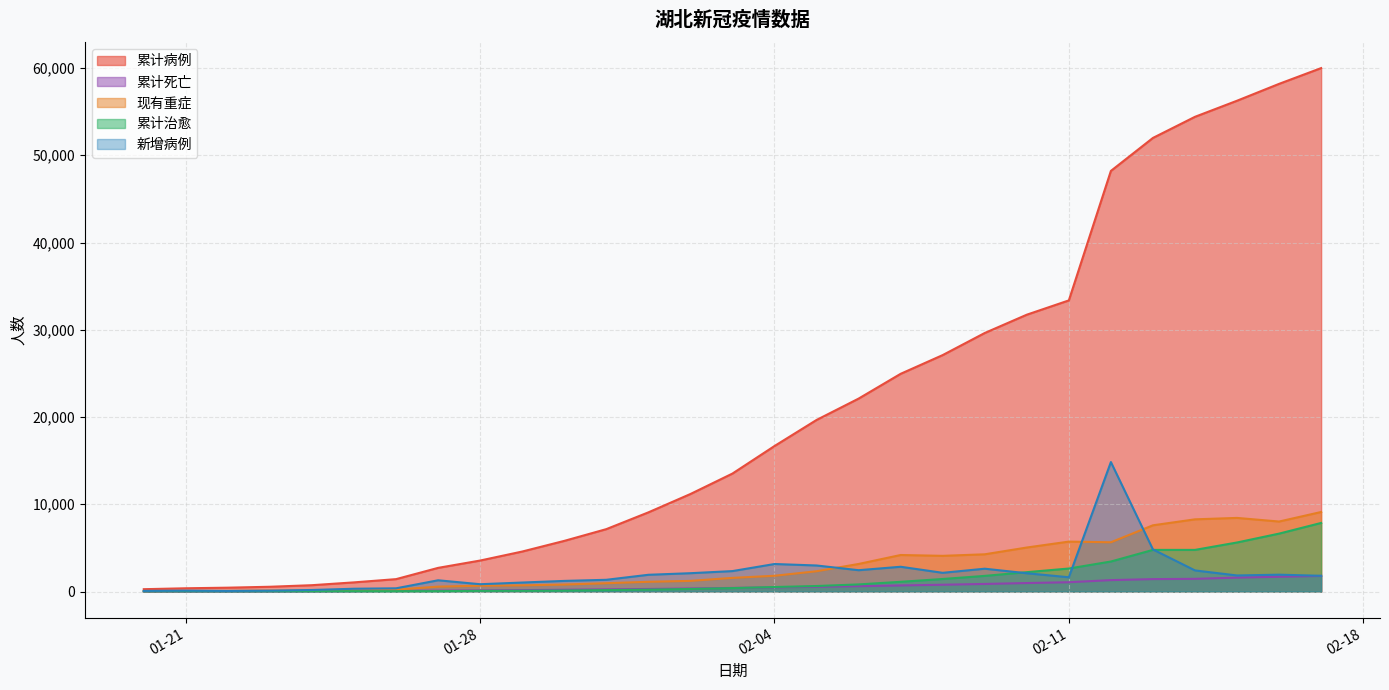

True or false: 累计病例 has a value of 270 at 2020-01-20.

True